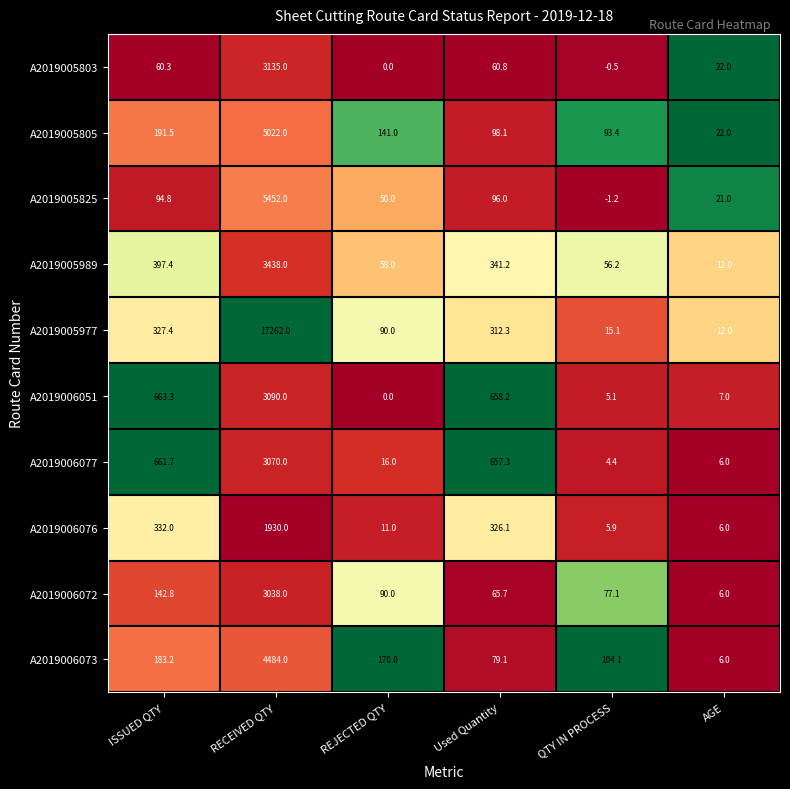

What is the total value across all series at Used Quantity?

2694.8